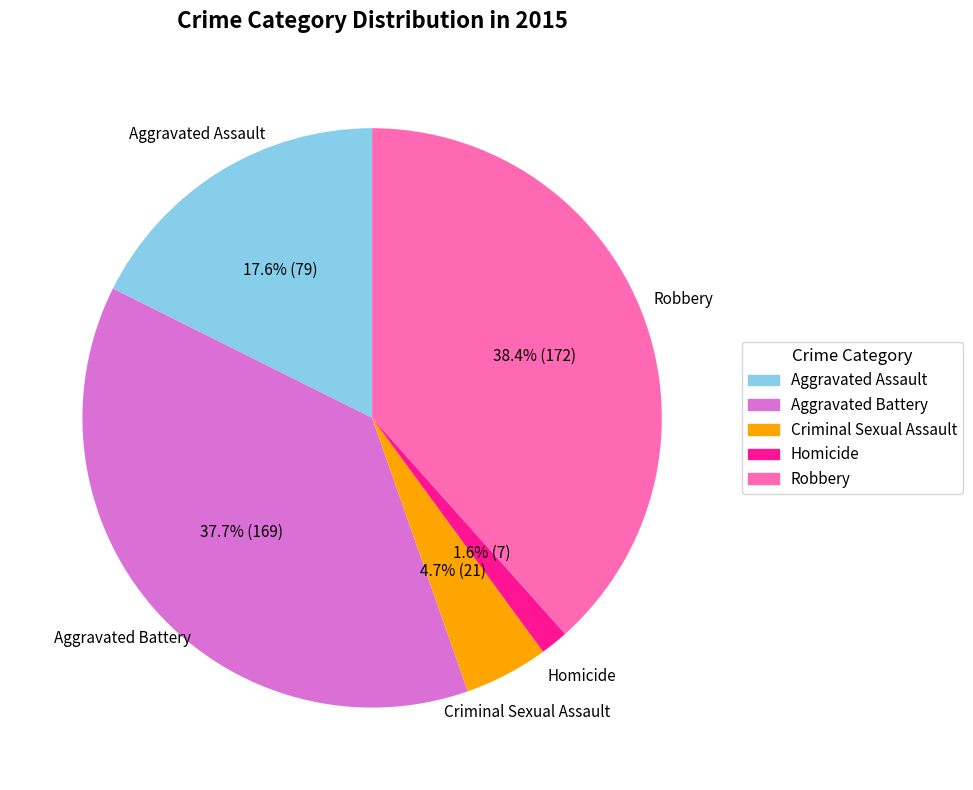

Which category has the smallest portion of the pie?

Homicide